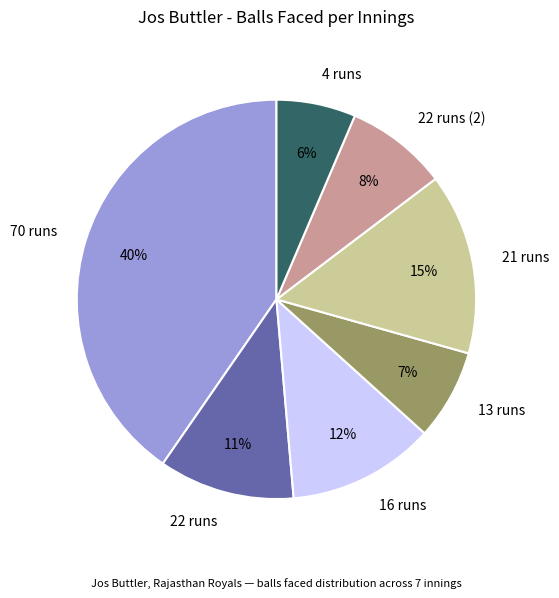

To the nearest percent, what is the combined percentage of 4 runs and 22 runs?

17%